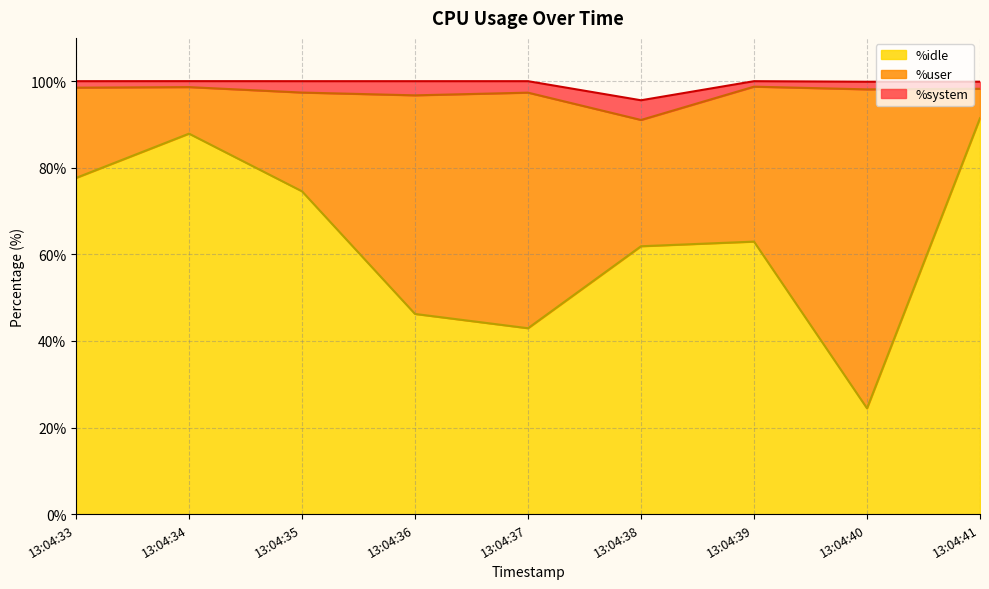

How many series are shown in this chart?

3